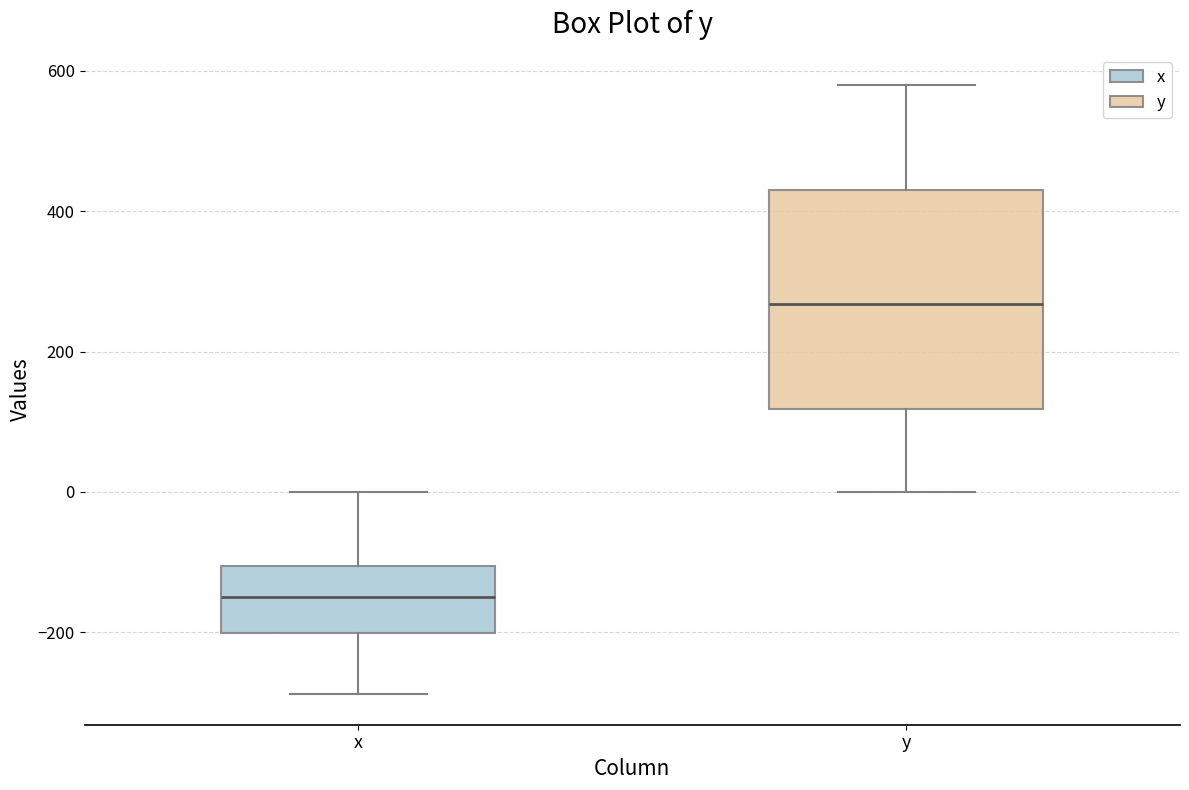

Which box is the tallest, from its lower edge to its upper edge?

y